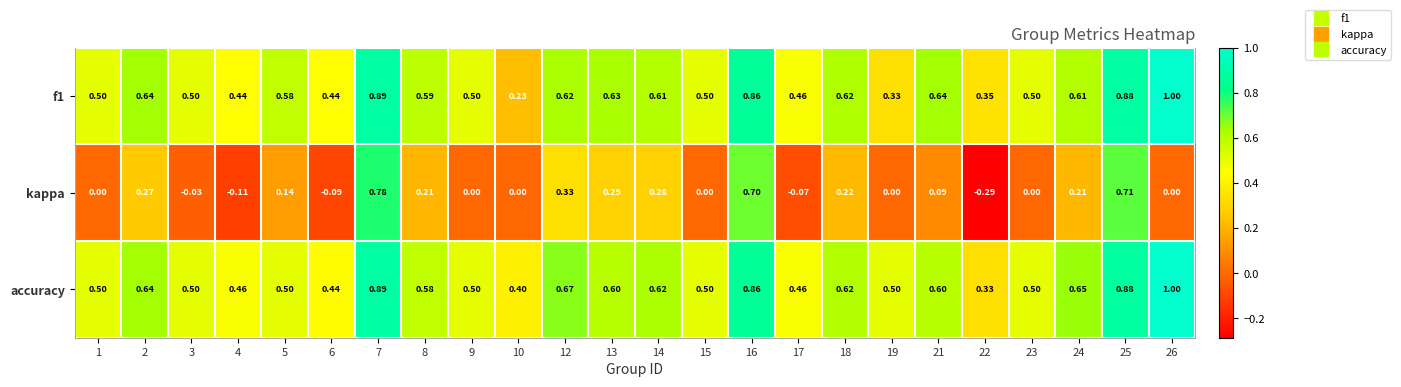

Which series changed the most between 7 and 15?

kappa